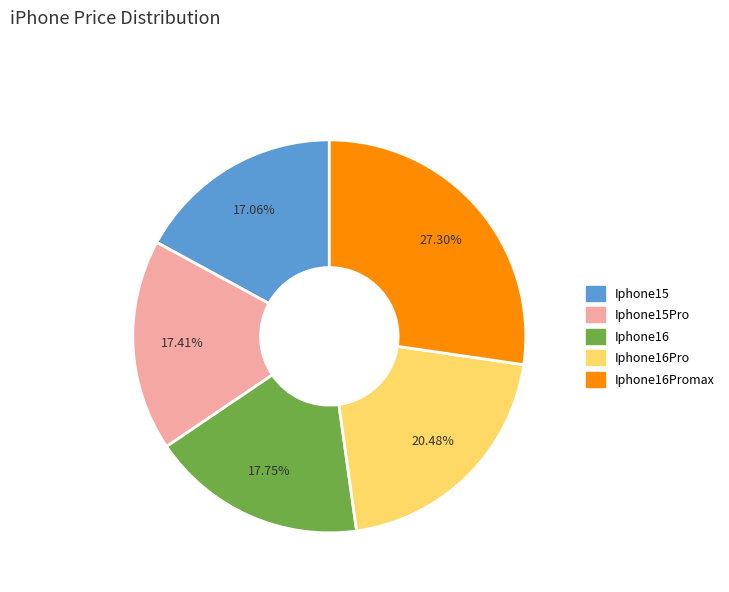

The Iphone16Pro slice represents 20% of the pie. True or false?

True